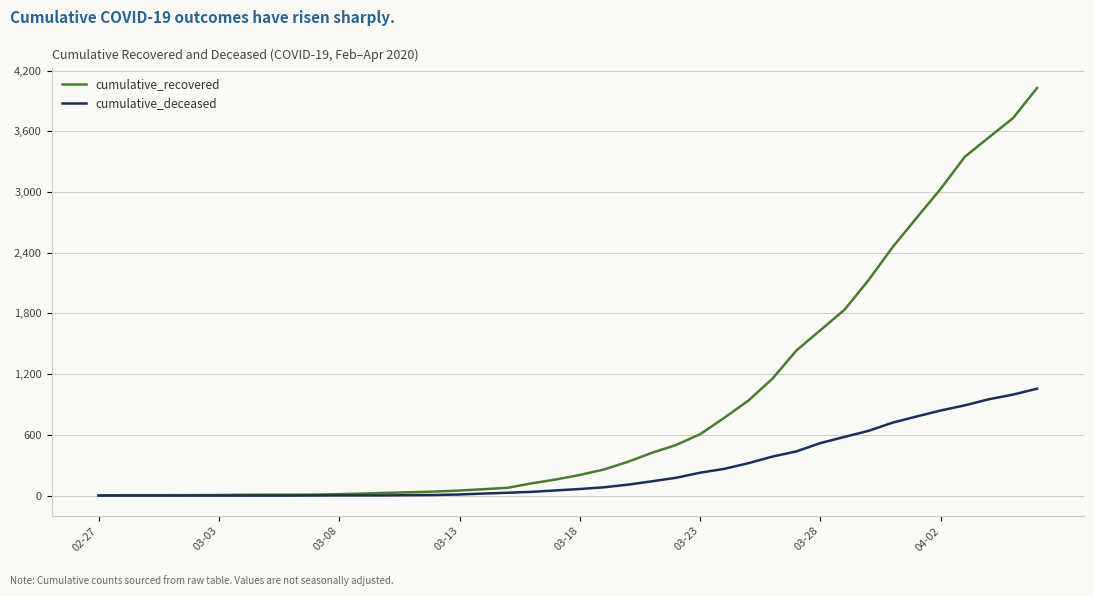

What is the greatest value displayed?

4028